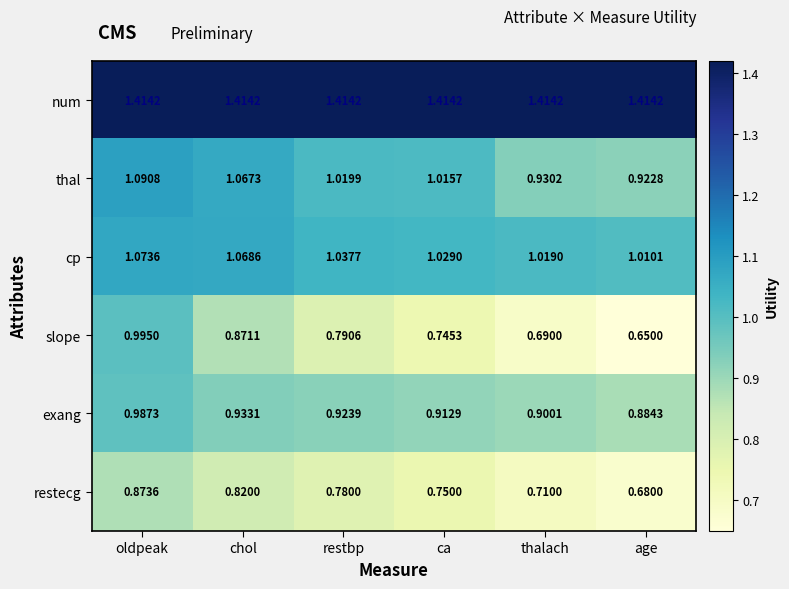

At which label is slope closest to 0?

age